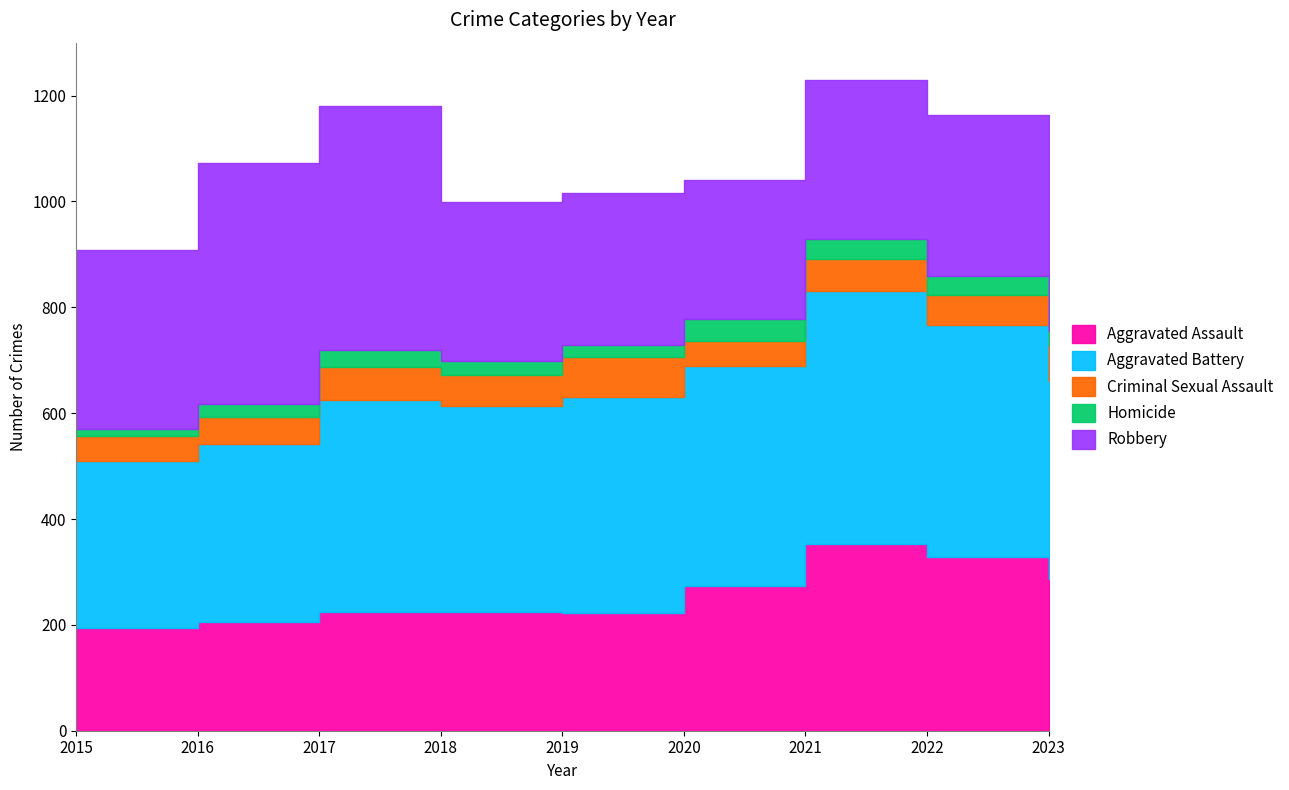

List the series in order of their peak value, lowest first.

Homicide, Criminal Sexual Assault, Aggravated Assault, Robbery, Aggravated Battery